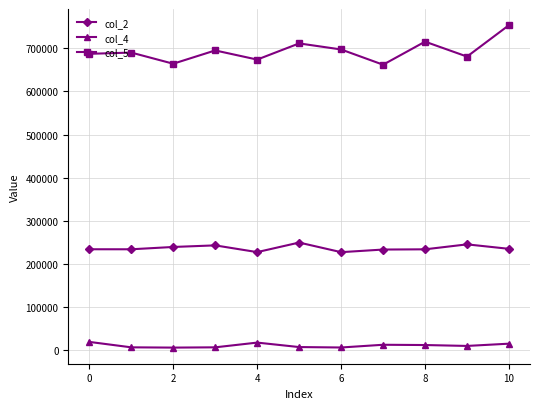

What are all the series names shown in the legend?

col_2, col_4, col_5